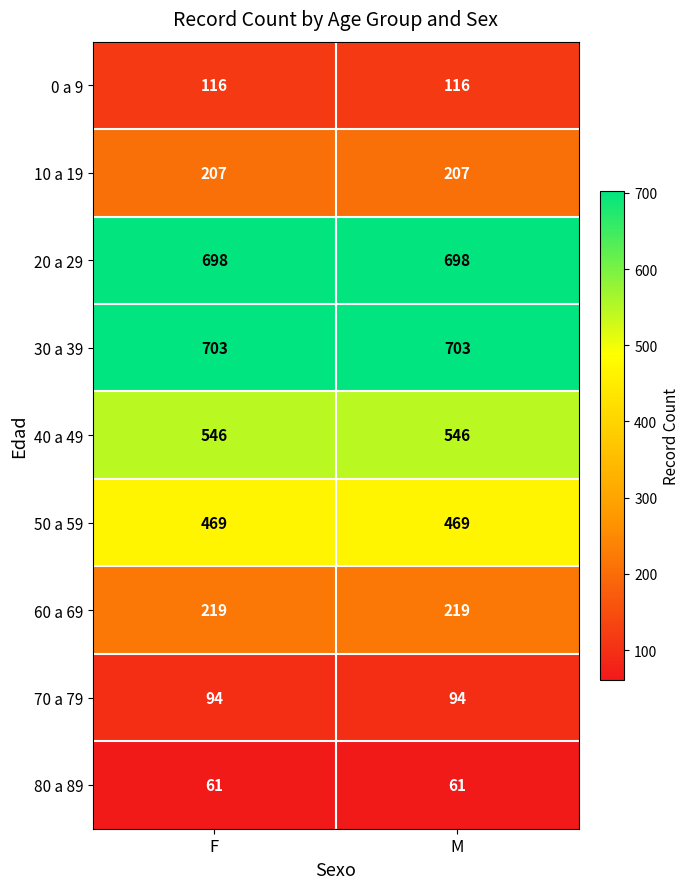

Read the 60 a 69 value at F.

219